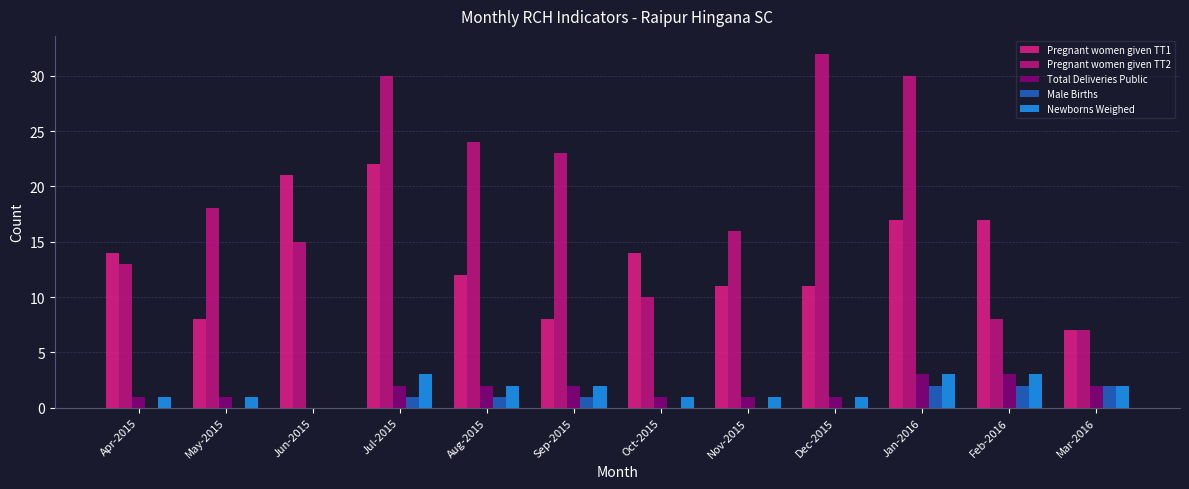

What is the label of the 2nd bar from the left?

May-2015